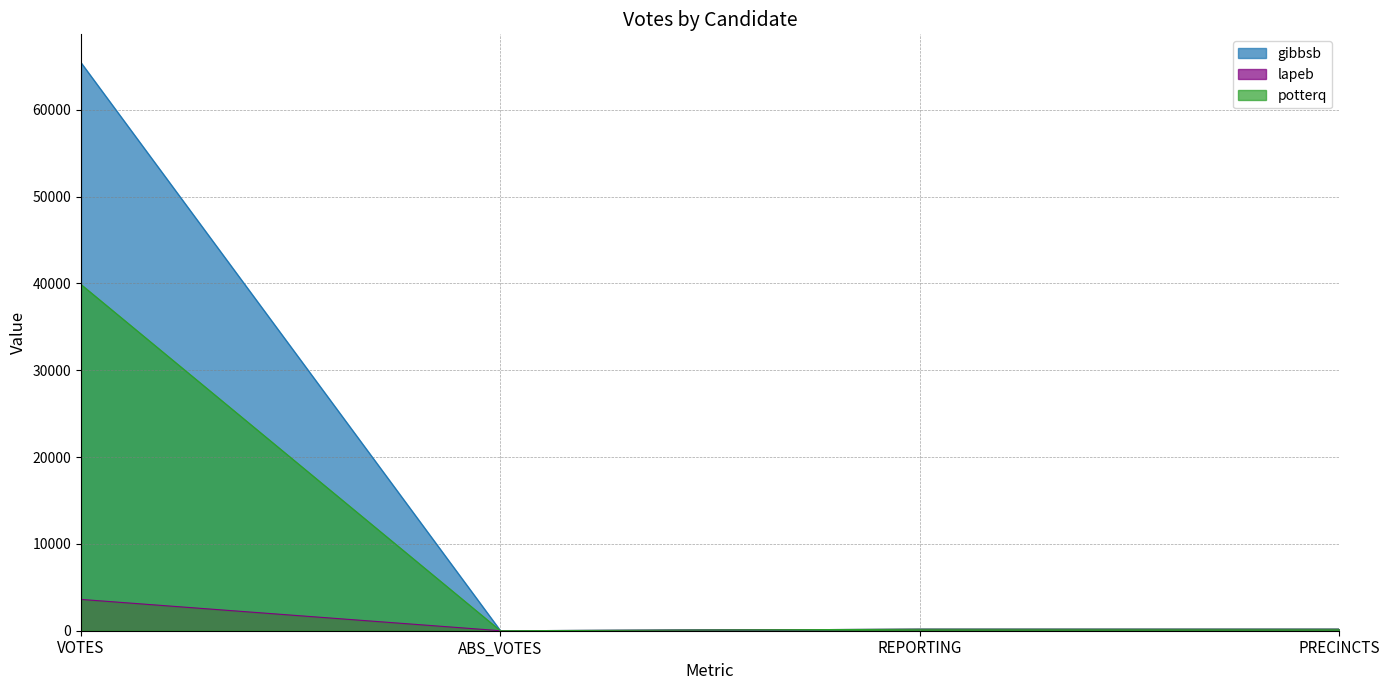

Which series has the widest spread of values?

gibbsb